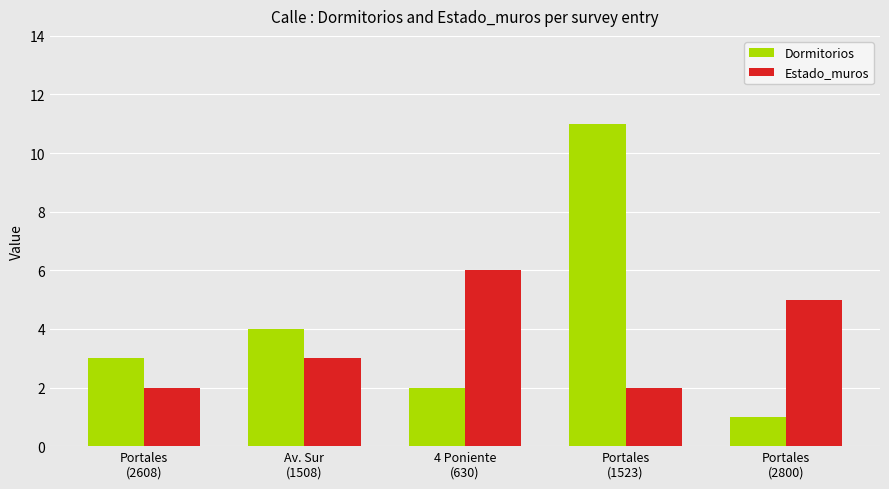

Are the bars grouped side by side (vs. stacked)?

Yes